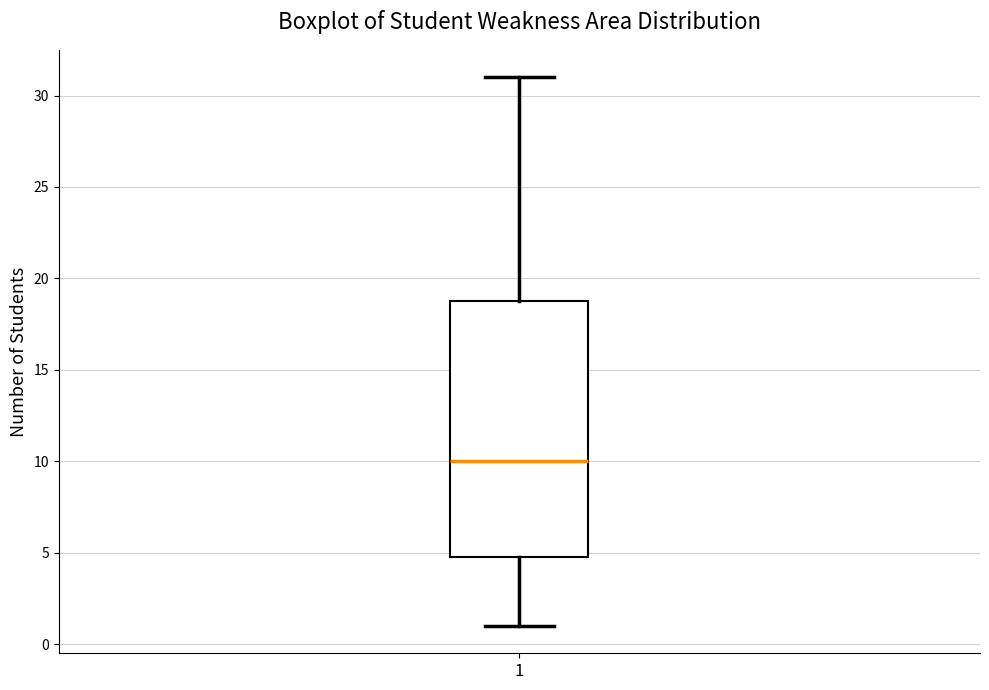

Read this box plot against the y-axis: the position of the median line, the range covered by the box, and the ends of both whiskers. The values are not printed on the chart, so give them approximately, as read against the axis.

median 10, box 5 to 19, whiskers 1 to 31